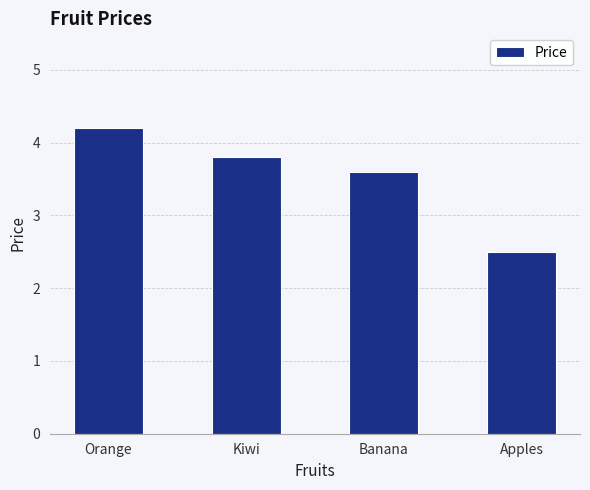

What is the value of the 4th bar from the left?

2.5